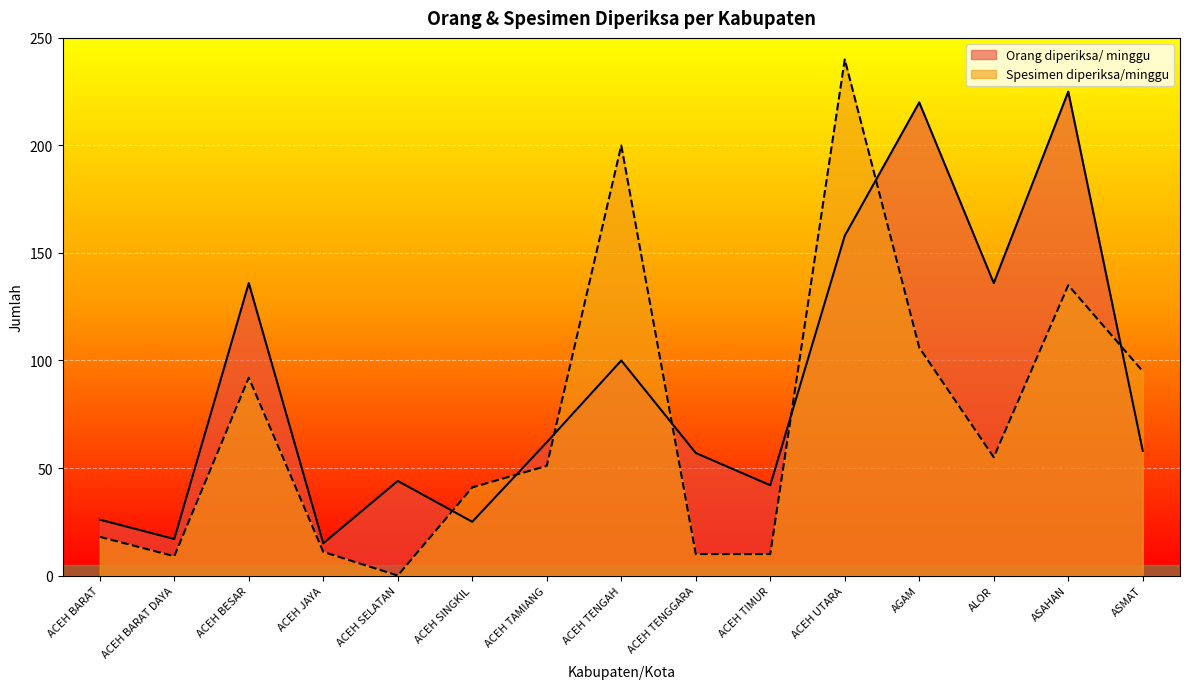

How many interior local peaks does the Spesimen diperiksa/minggu series have?

4